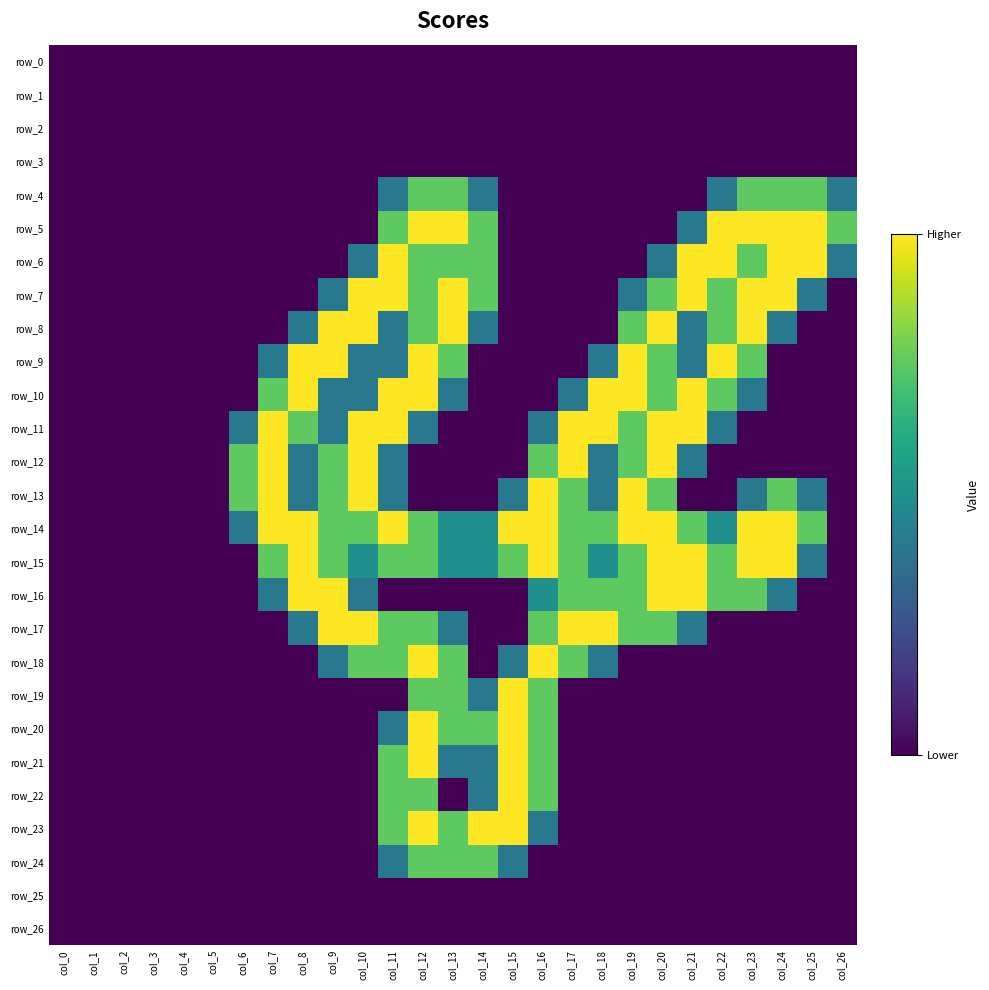

Rank the series by their maximum value, from highest to lowest.

row_5, row_6, row_7, row_8, row_9, row_10, row_11, row_12, row_13, row_14, row_15, row_16, row_17, row_18, row_19, row_20, row_21, row_22, row_23, row_4, row_24, row_0, row_1, row_2, row_3, row_25, row_26